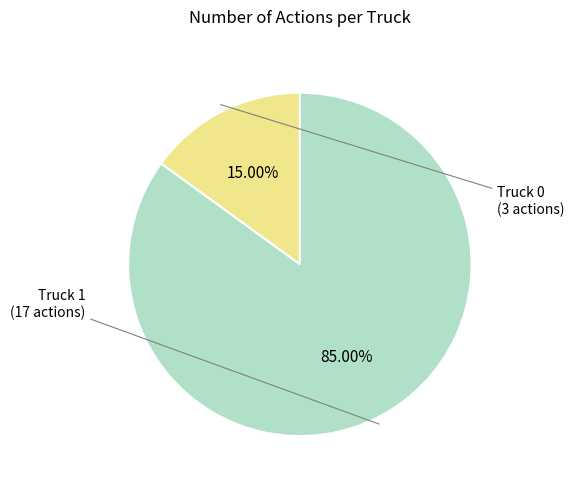

What percentage is the Truck 1 slice, to the nearest percent?

85%